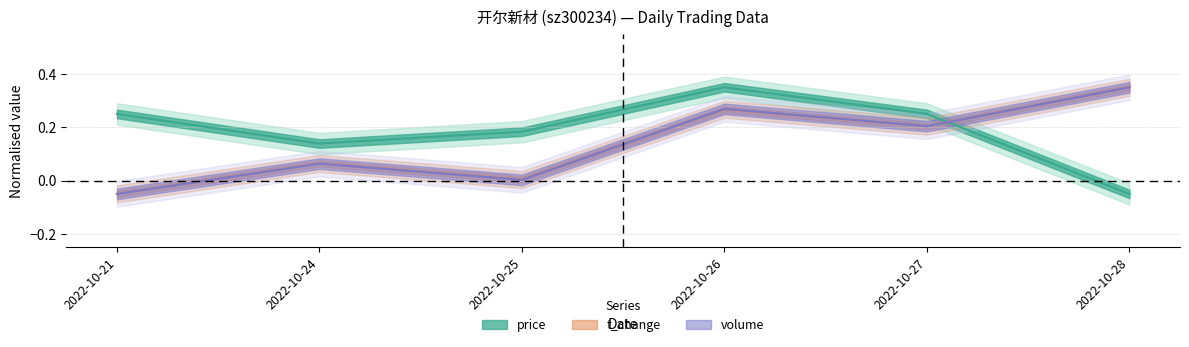

True or false: t_change has a value of 0.1 at 2022-10-24.

True